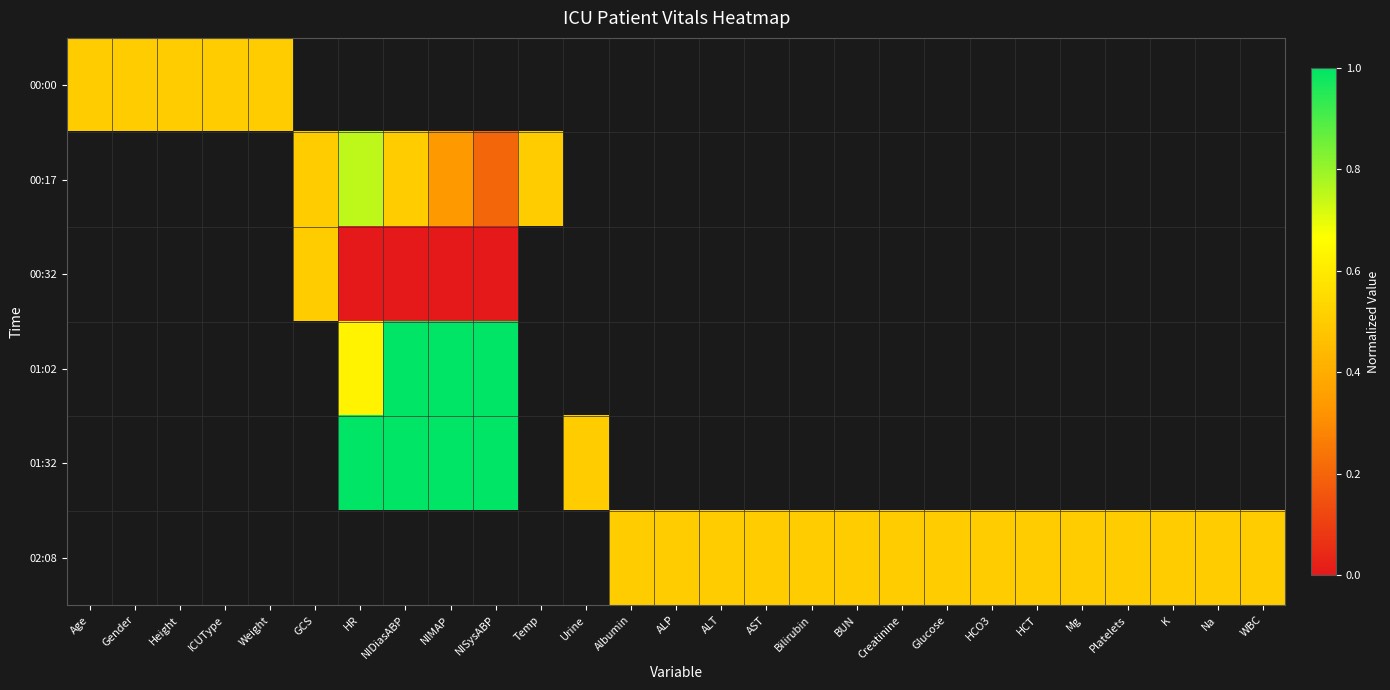

At which category does the chart reach its peak across all series?

NIDiasABP